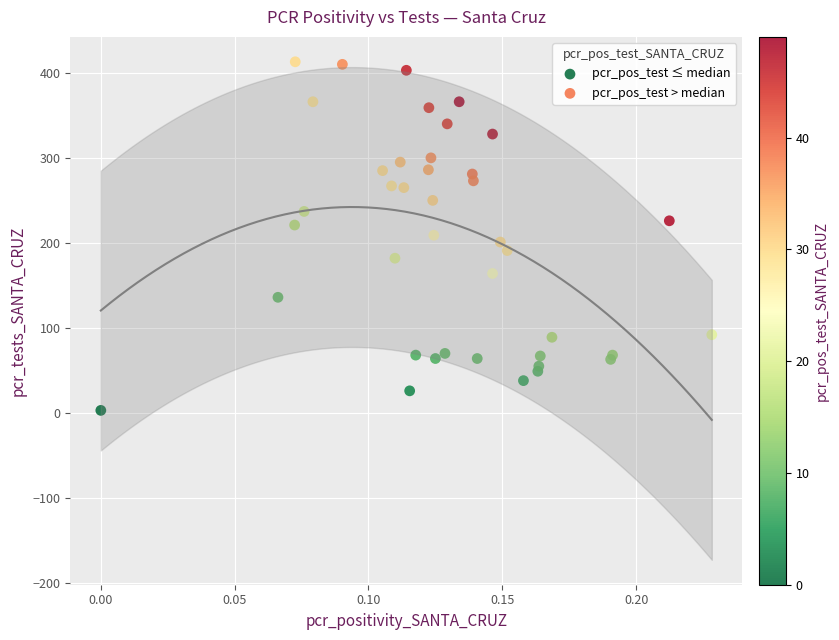

Which series reaches the maximum Y coordinate?

pcr_pos_test > median